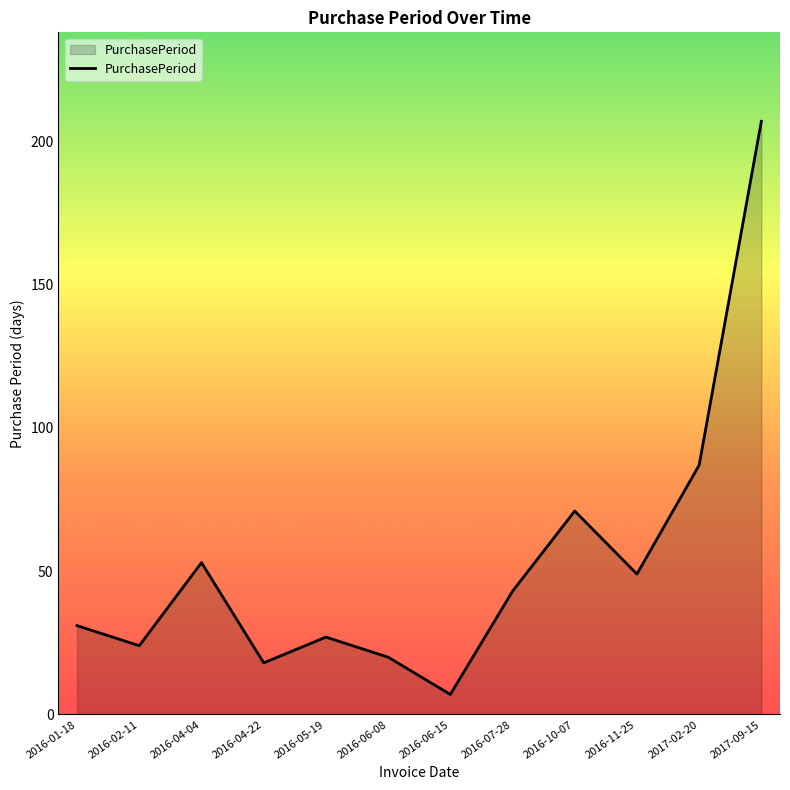

What is the sum of all values?

637